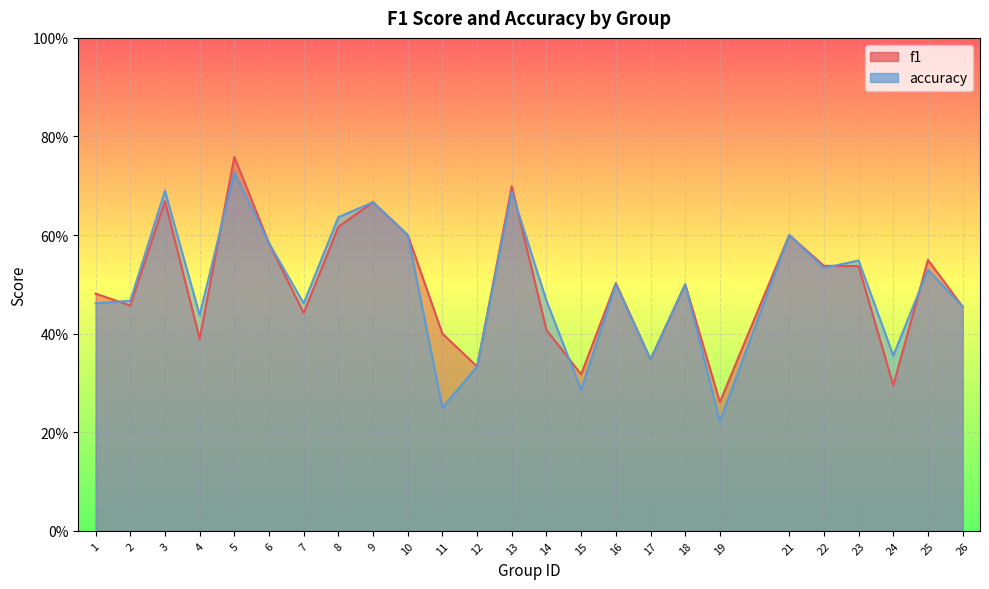

Which series has the largest range (max minus min)?

accuracy